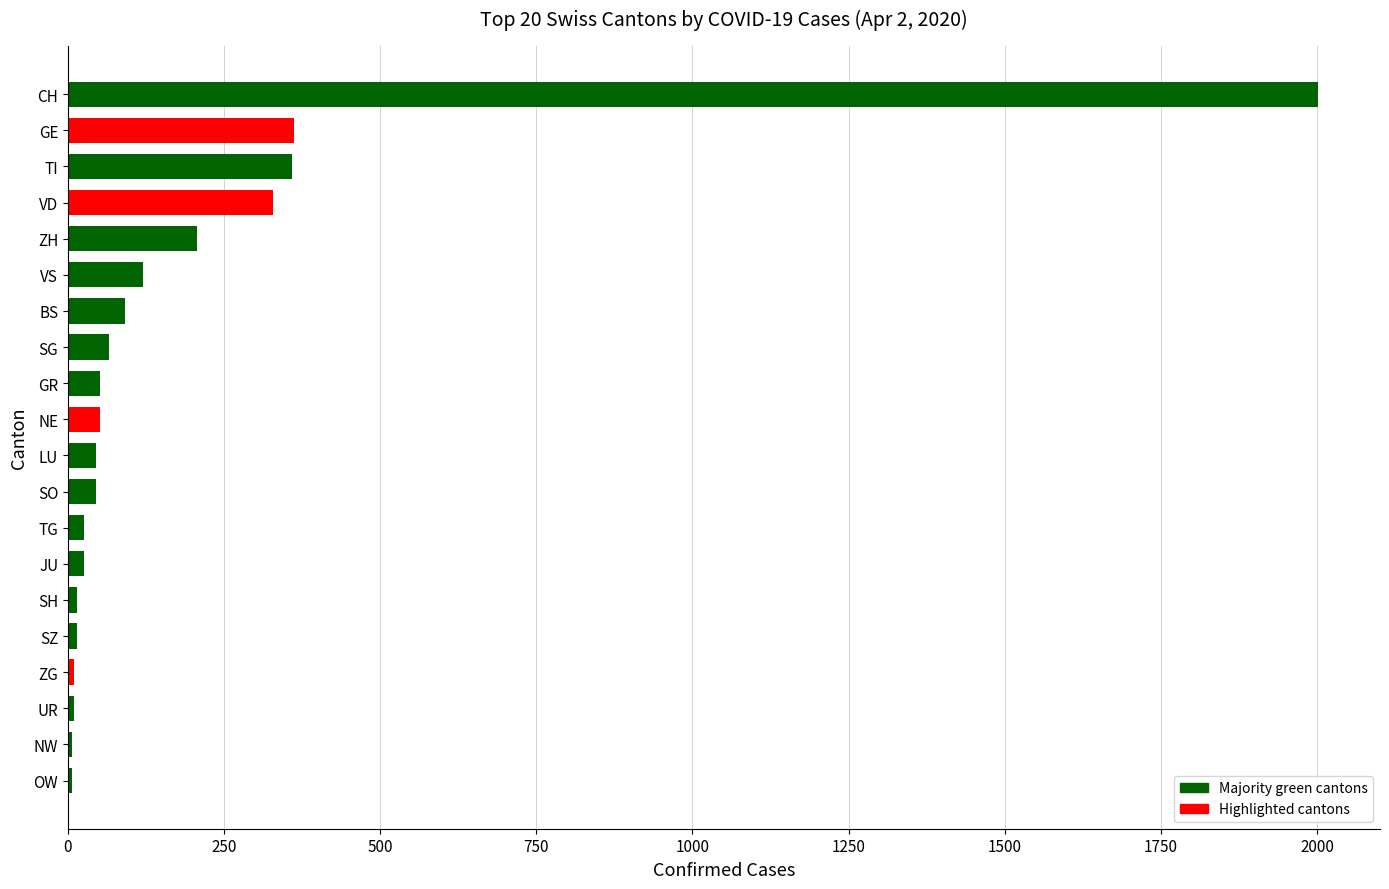

Which category has the highest value across all series?

CH